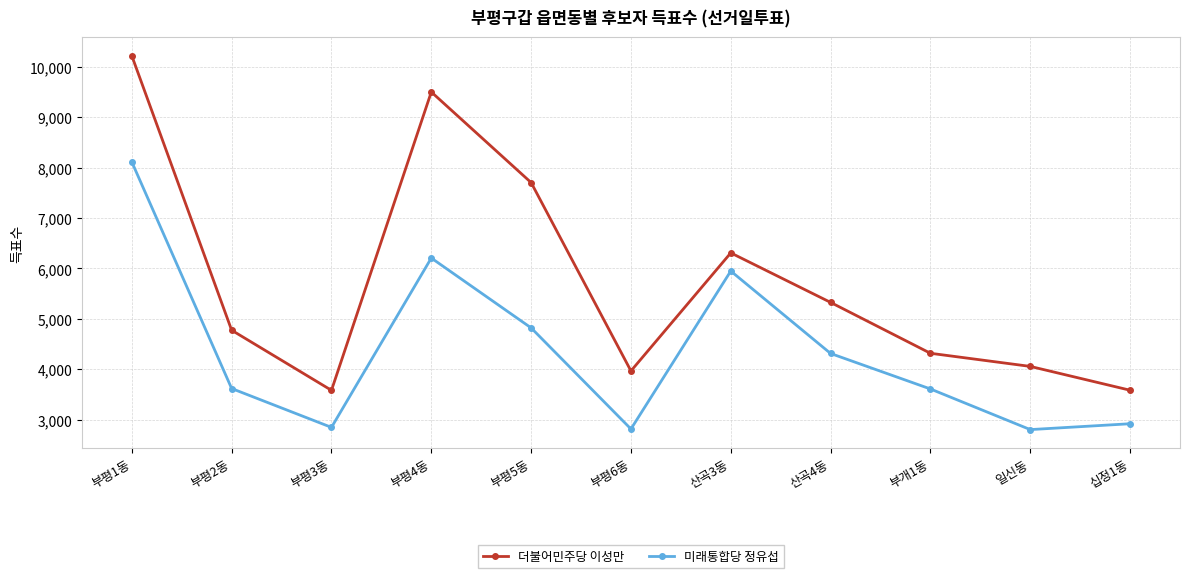

What is the difference between the highest and lowest values at 부개1동?

707